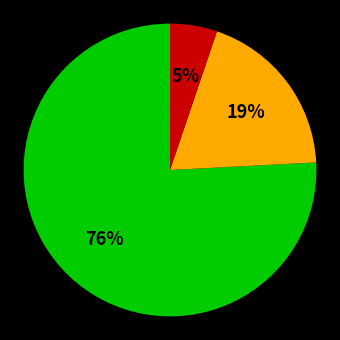

How many slices are in this pie chart?

3